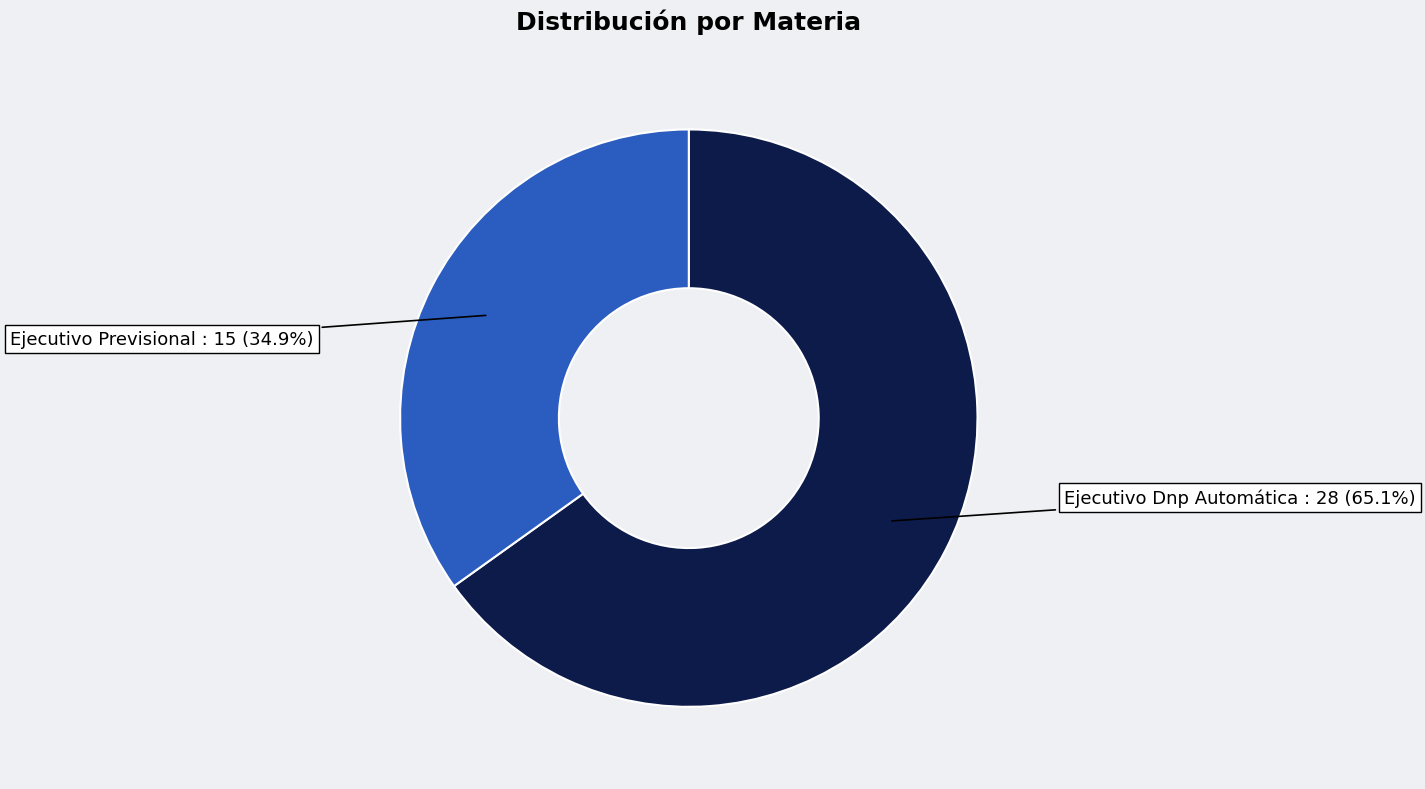

Is there any slice that represents more than half of the pie?

Yes